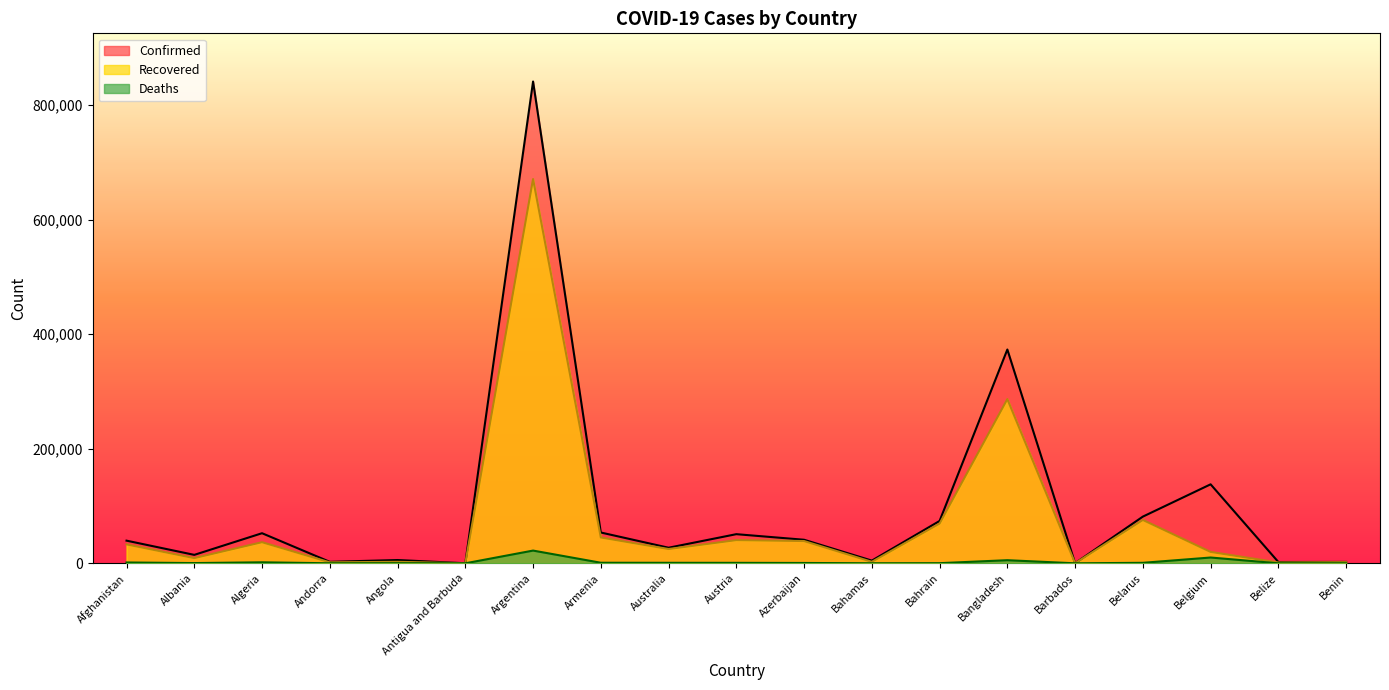

Does the chart have visible grid lines?

No